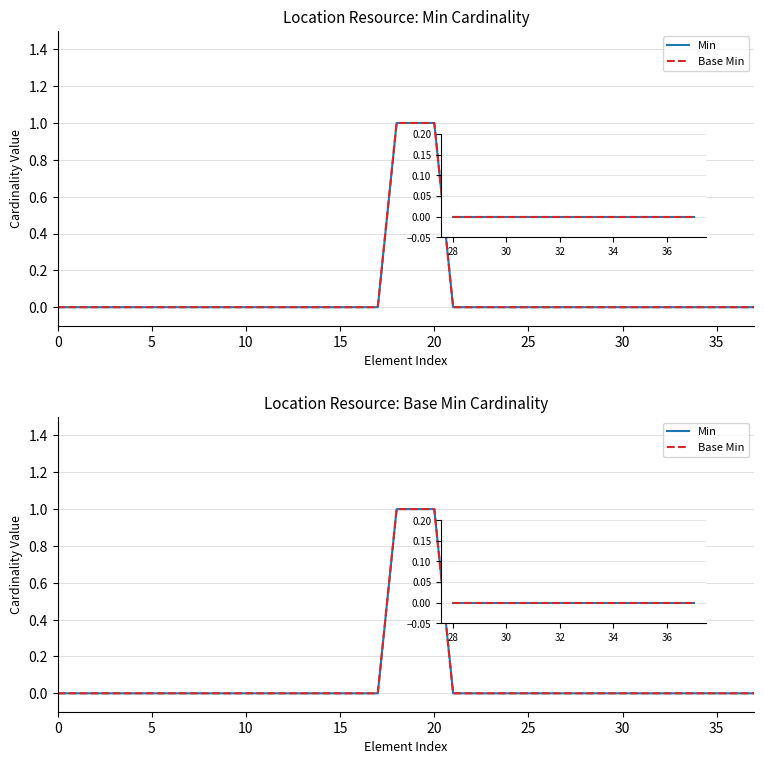

Reading right to left, extract all data points from this chart.

Min: 0	0	0	0	0	0	0	0	0	0	0	0	0	0	0	0	0	1	1	1	0	0	0	0	0	0	0	0	0	0	0	0	0	0	0	0	0	0
Base Min: 0	0	0	0	0	0	0	0	0	0	0	0	0	0	0	0	0	1	1	1	0	0	0	0	0	0	0	0	0	0	0	0	0	0	0	0	0	0